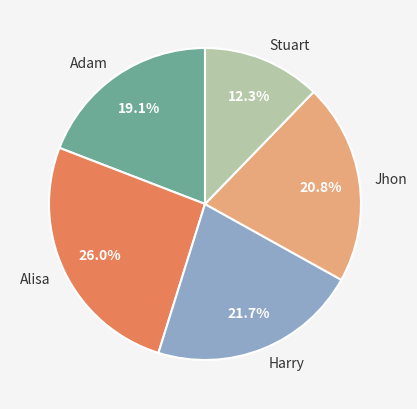

To the nearest percent, what portion does Adam represent?

19%